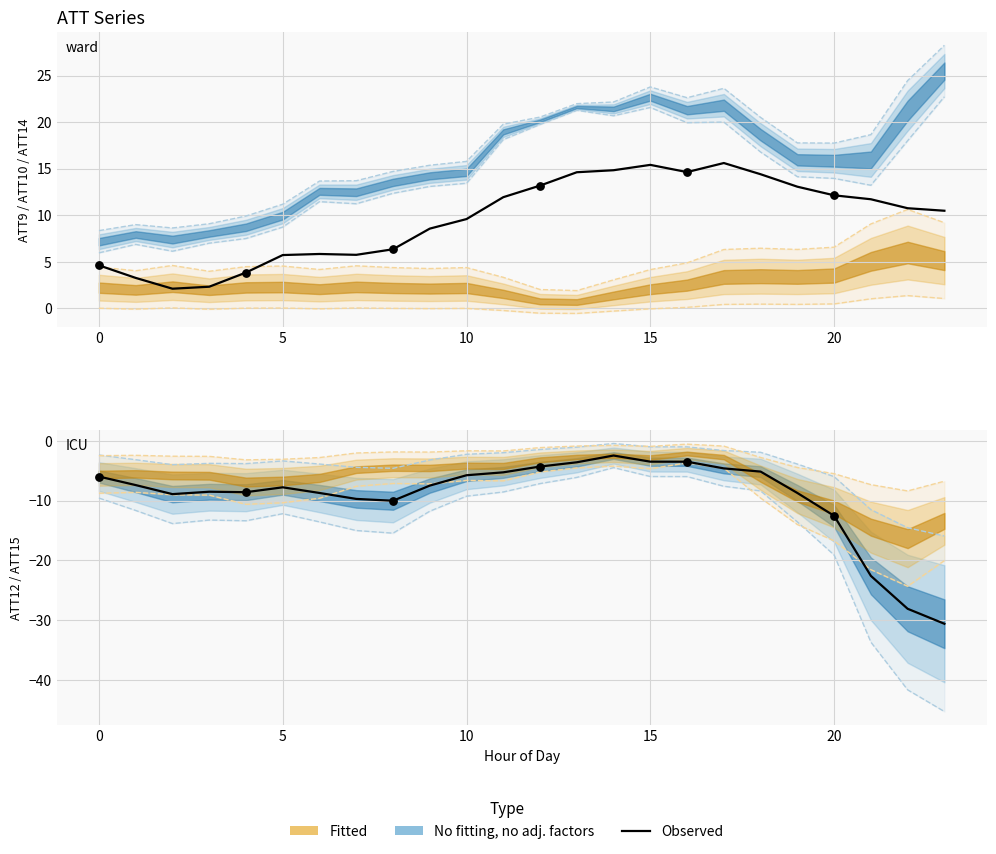

Which has a higher value, 20 or 9?

9